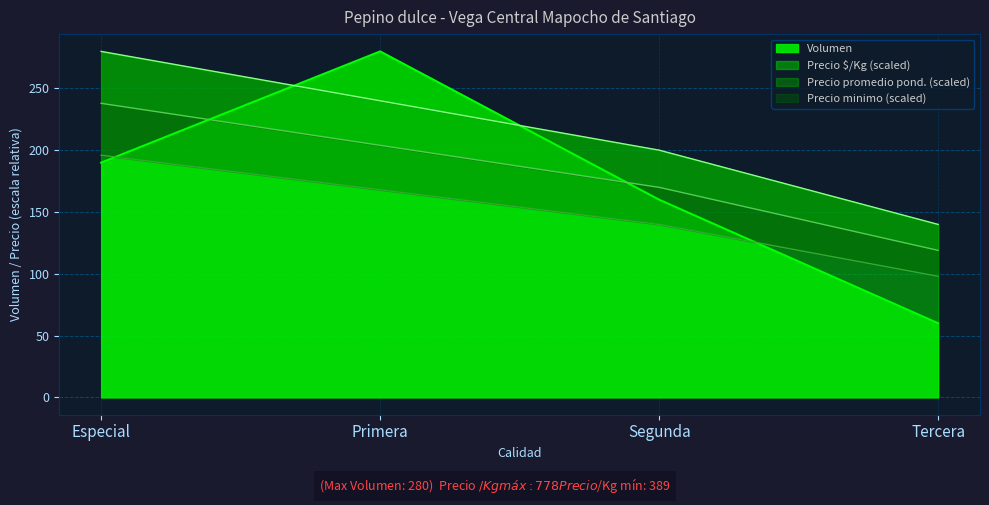

What is the total value across all series at Especial?

904.0